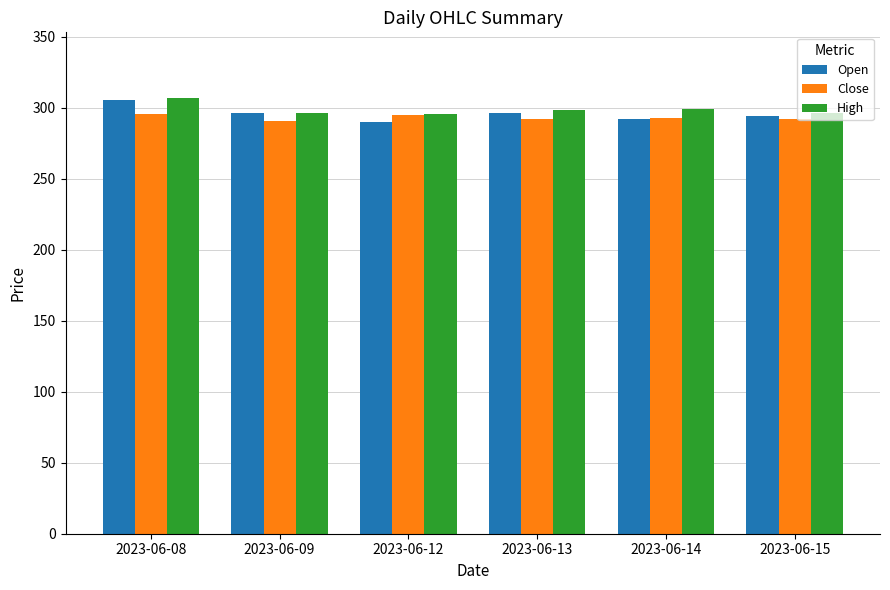

How many distinct data groups are displayed?

3